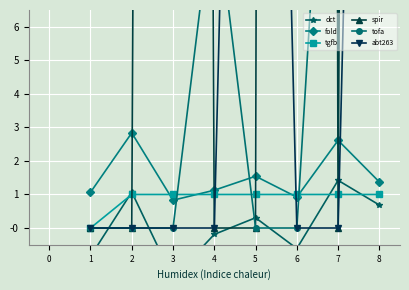

The value of fold at 3 is 0.8. True or false?

True